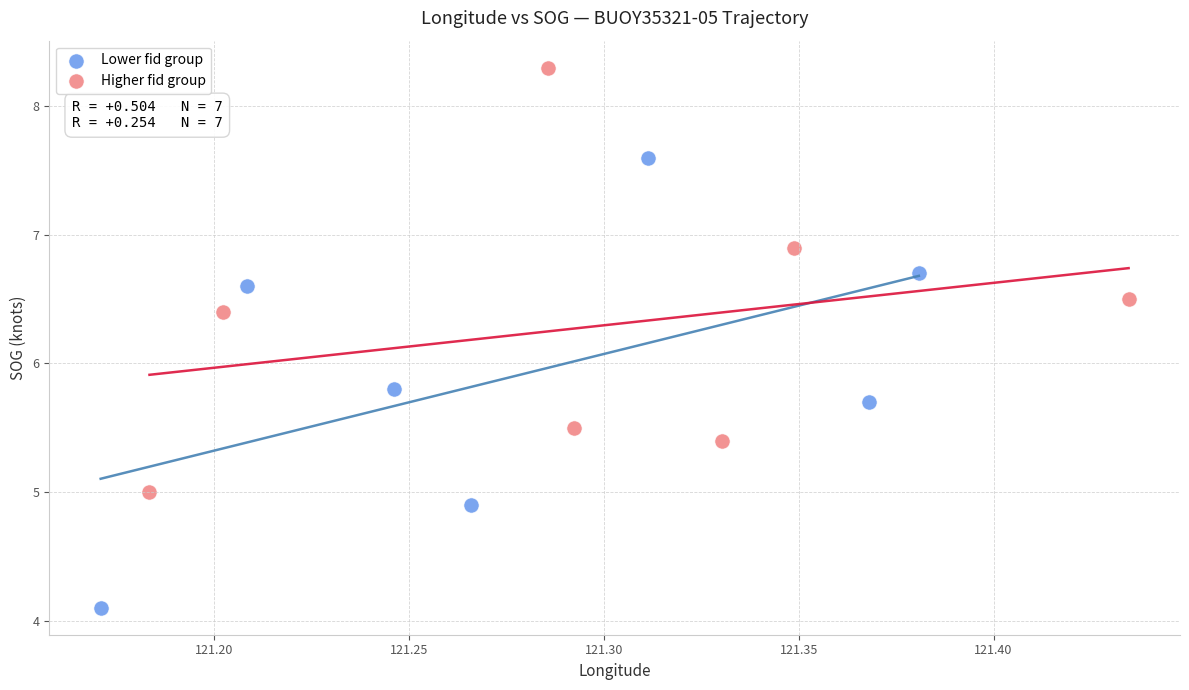

Which series has the largest Y range (max minus min)?

Lower fid group